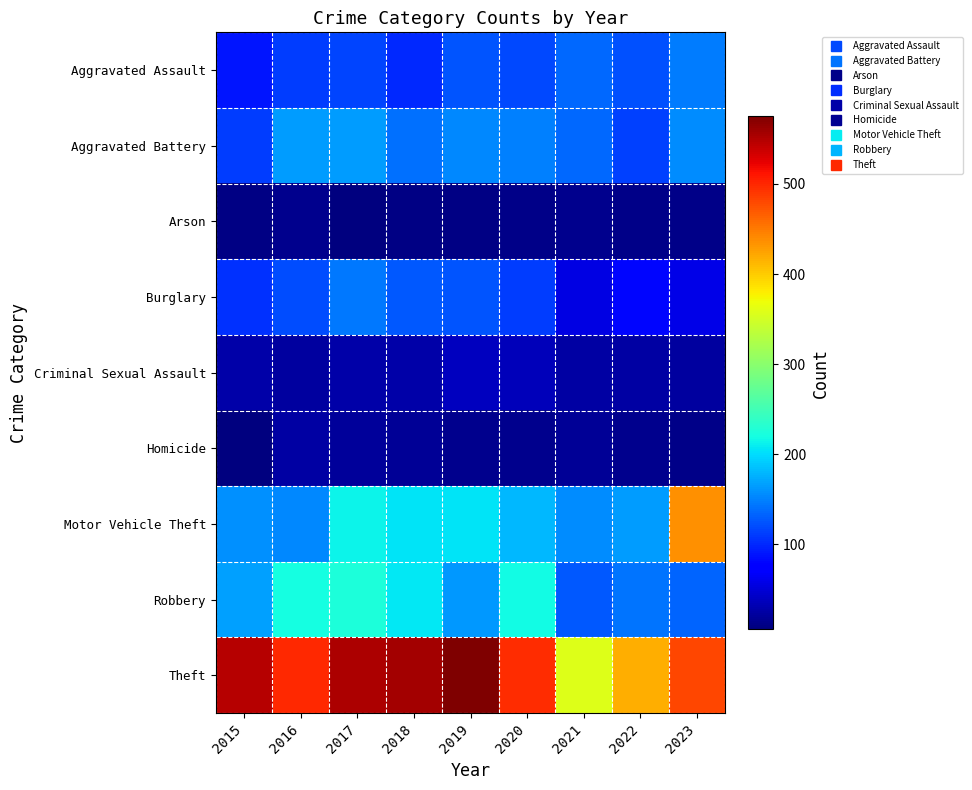

What is the greatest value displayed?

575